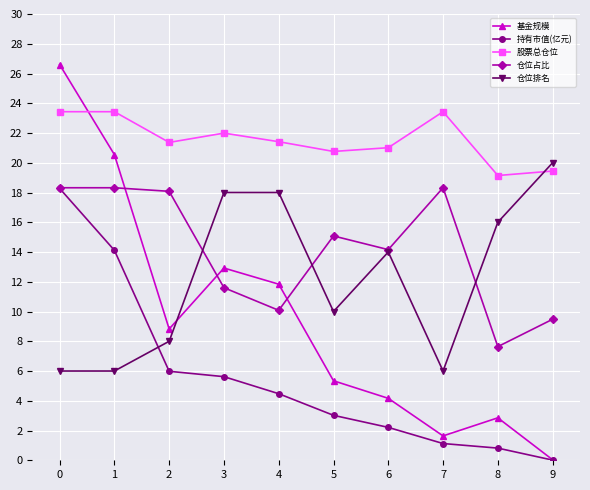

What value does the 仓位占比 series have at 9?

9.5